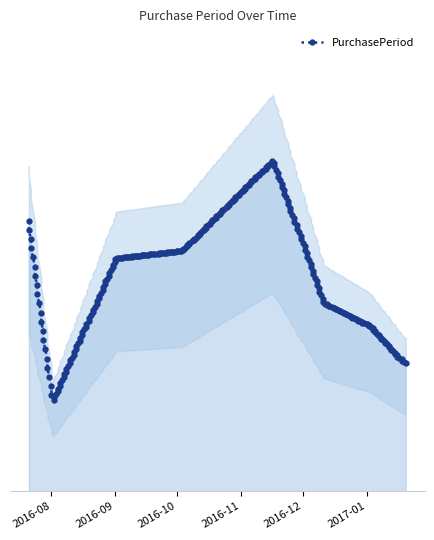

What is the difference between the values at 2016-08-02 and 2016-11-17?

32